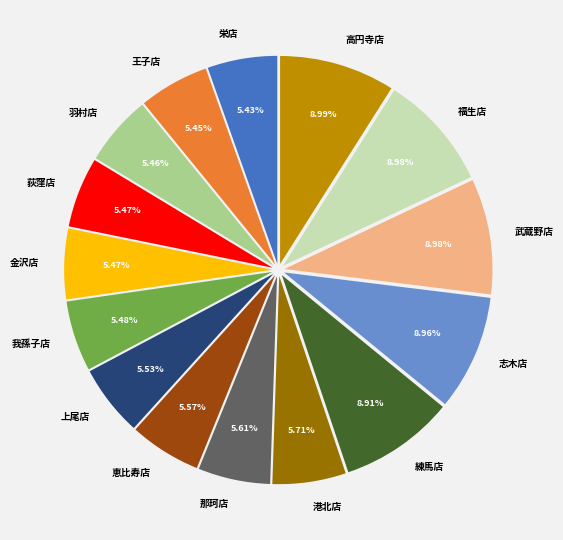

To the nearest percent, what is the combined percentage of 荻窪店 and 王子店?

11%